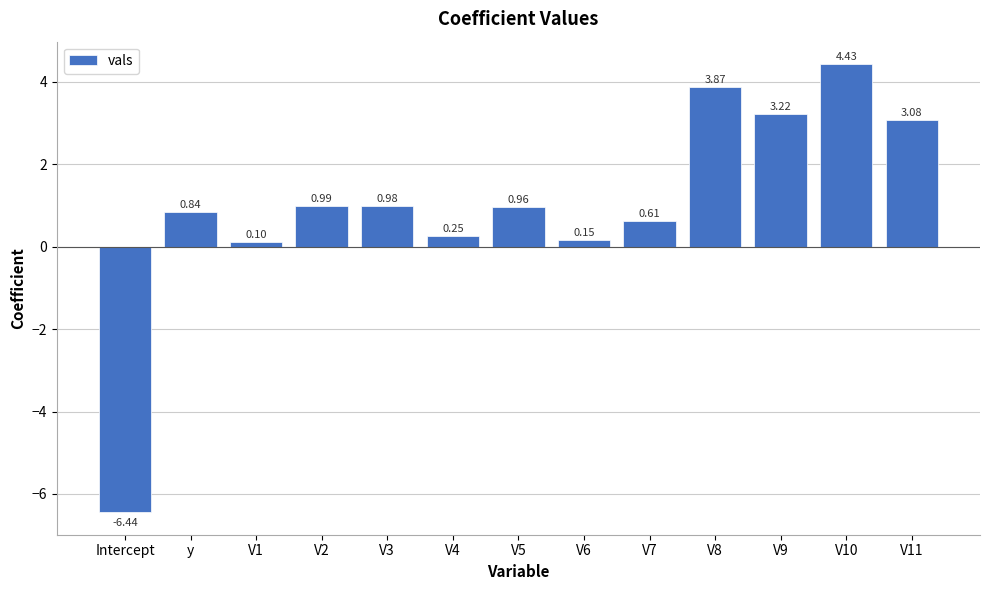

True or false: the data shows 4.5 at V11.

False